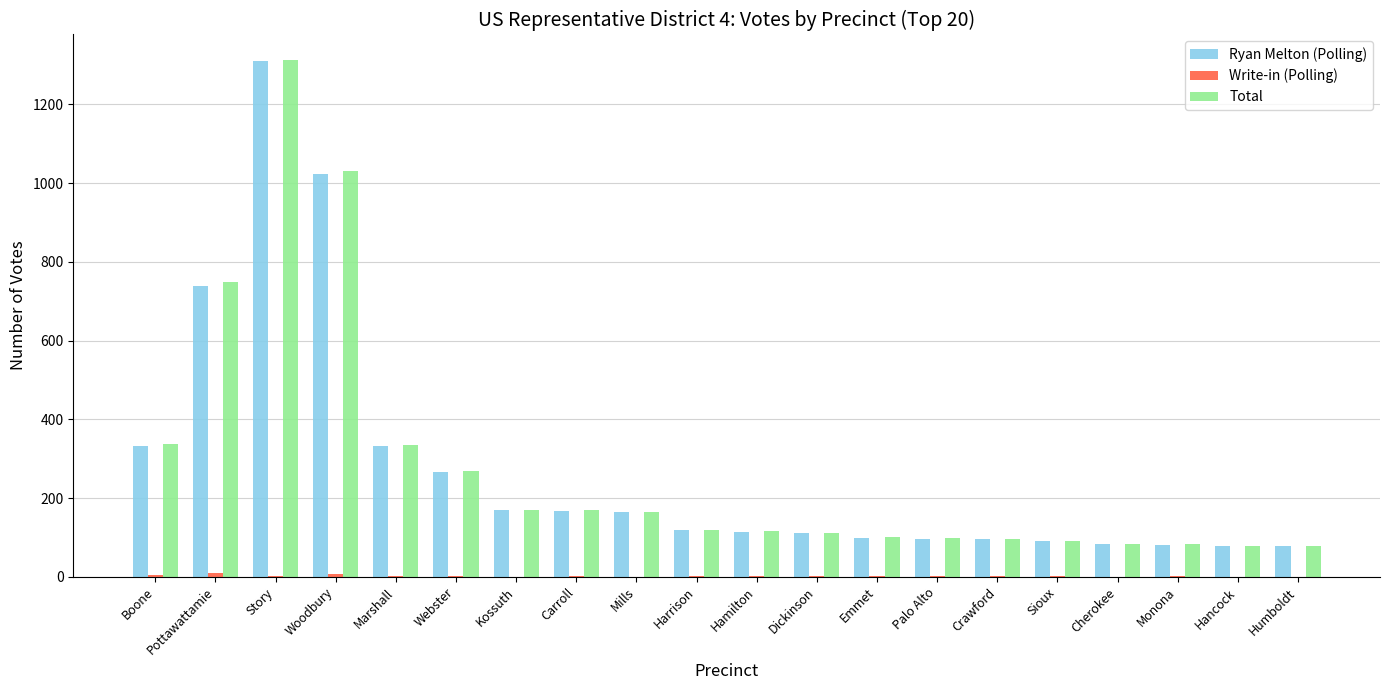

At which category is the sum across all series the highest?

Story